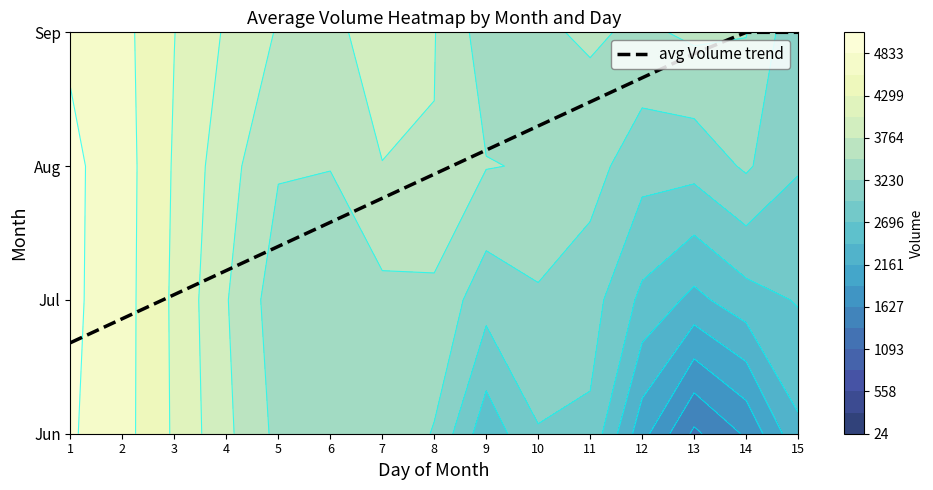

Approximately how many times larger is the value at 4 compared to 3?

1.0